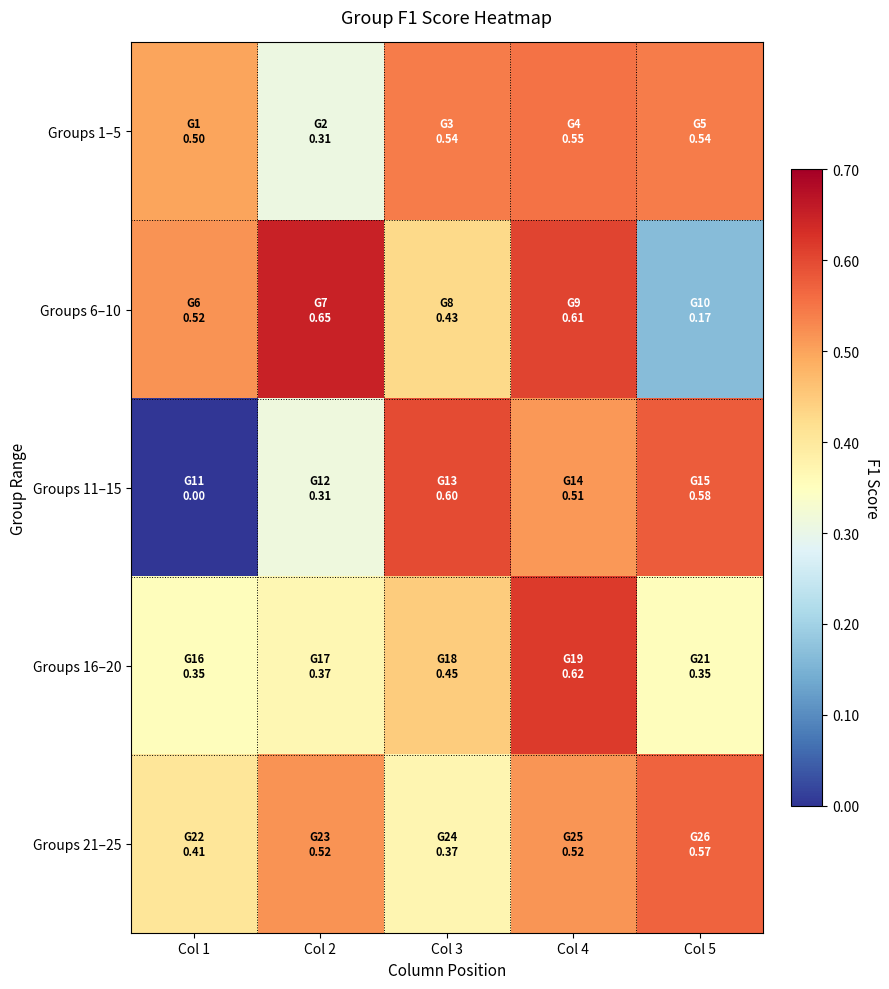

List the series in order of their peak value, highest first.

Groups 6–10, Groups 16–20, Groups 11–15, Groups 21–25, Groups 1–5